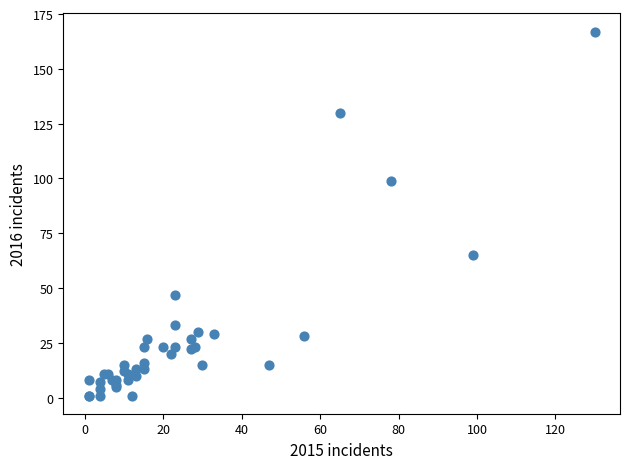

What Y value in the scatter plot is closest to 84?

99